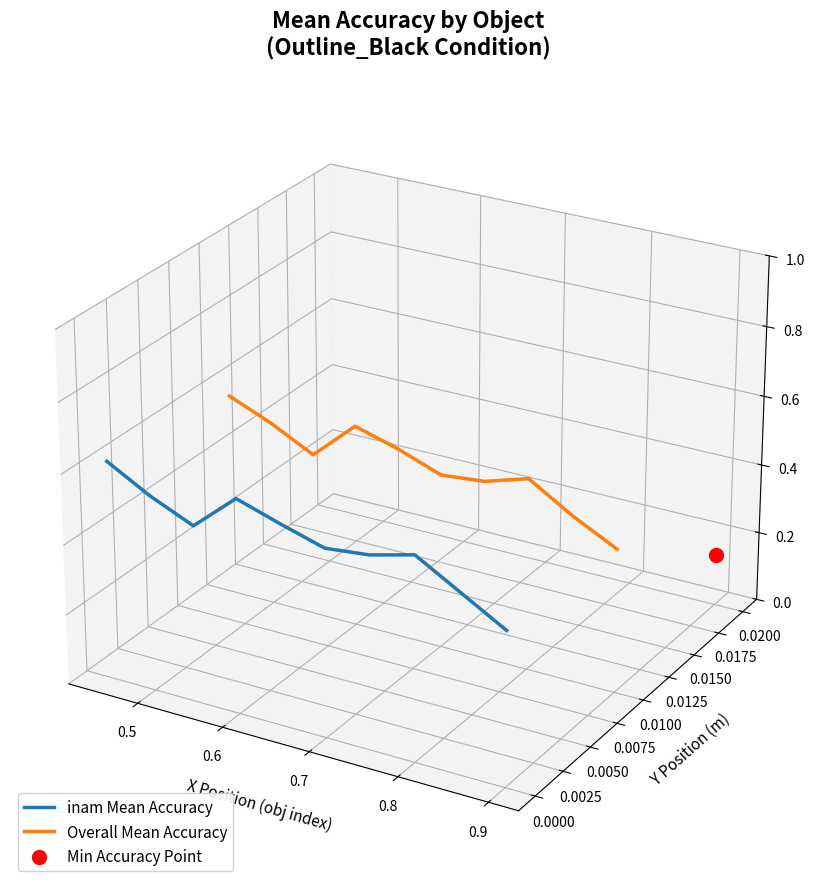

Which series contains the highest Y value?

Overall Mean Accuracy